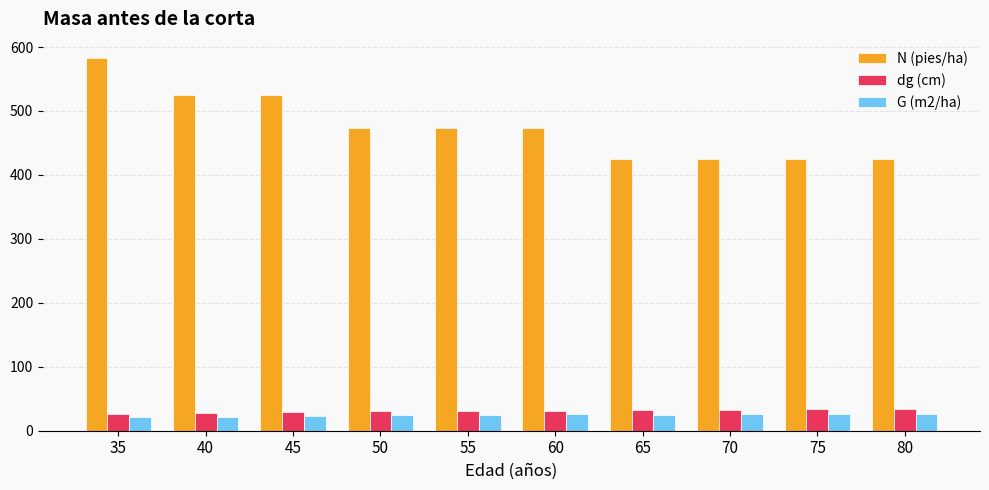

Is it true that G (m2/ha) equals 22.0 at 40?

True